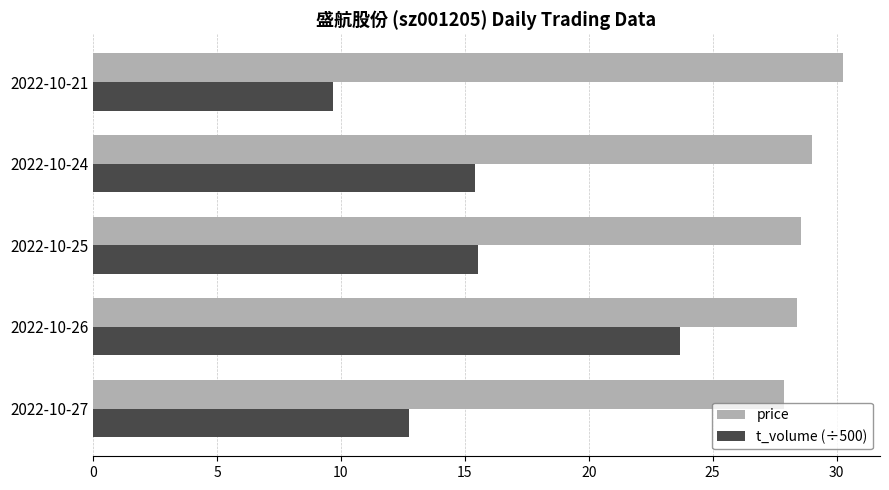

What is the approximate value of price at 2022-10-27?

27.9